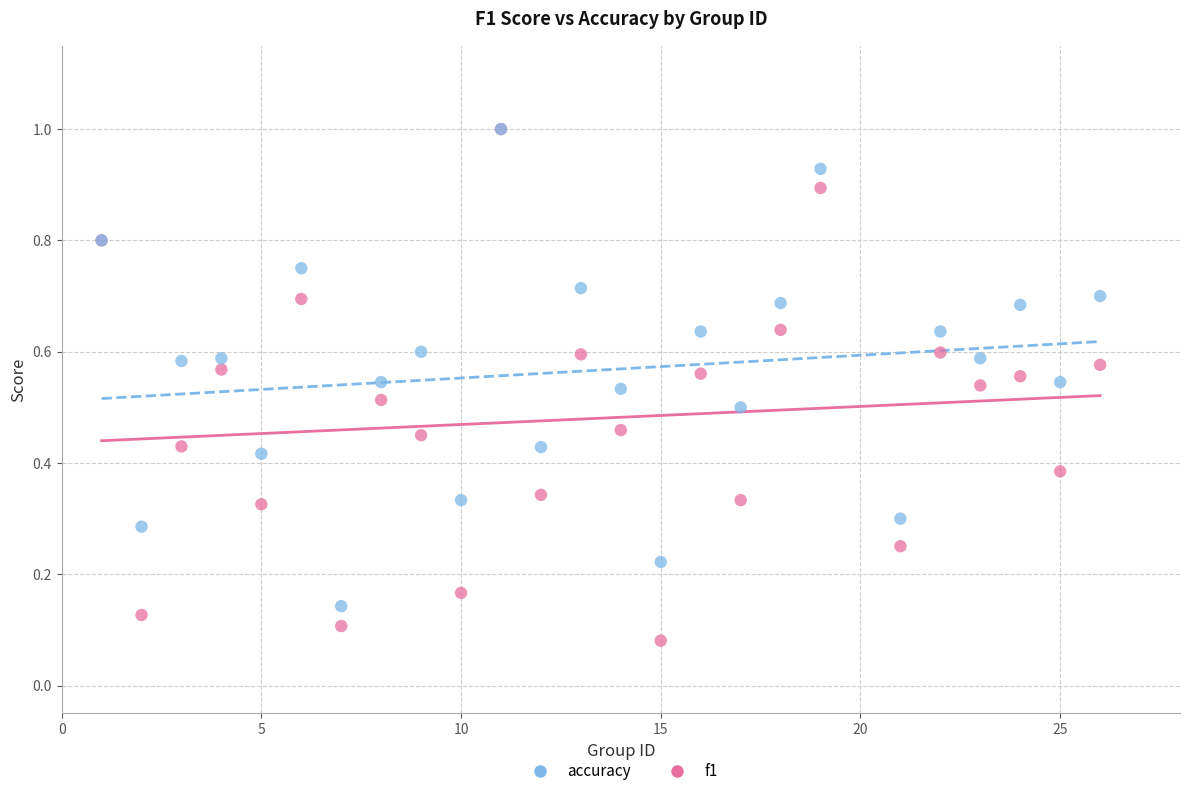

Which series contains the lowest Y value?

f1